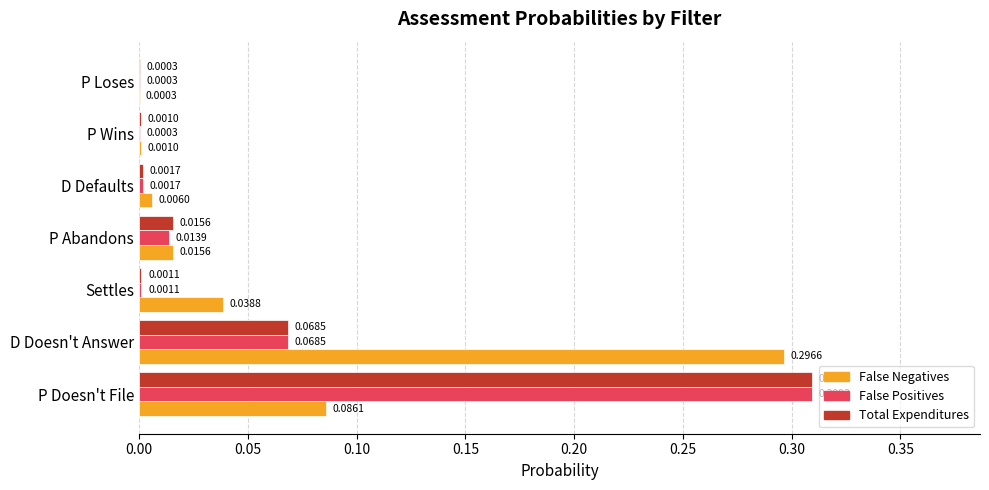

Which series has the largest total across all categories?

False Negatives